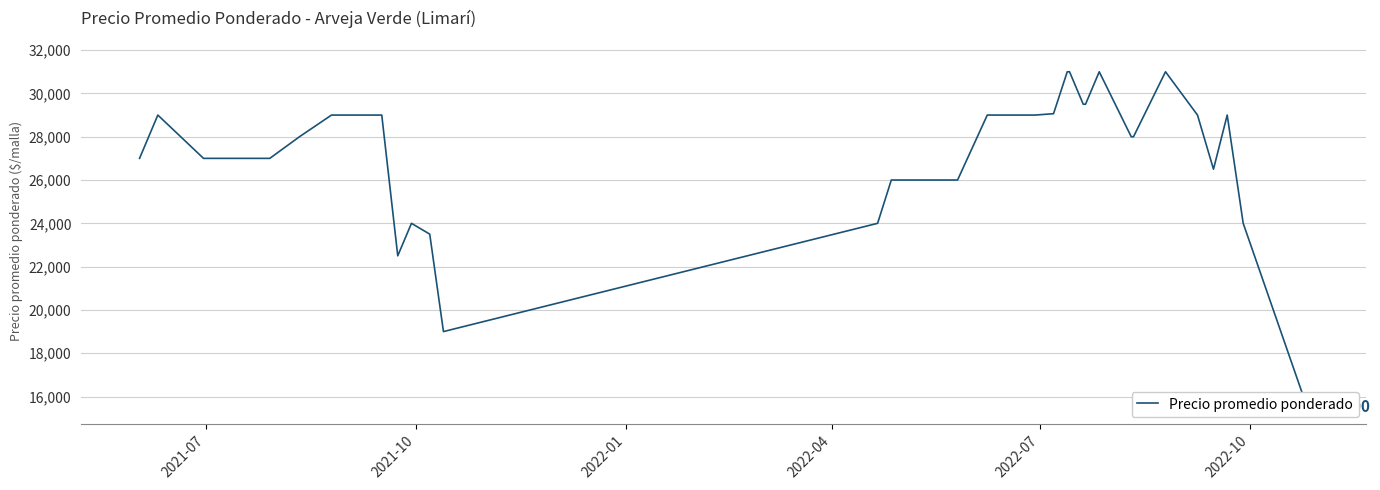

How many points are lower than both their immediate neighbors (excluding endpoints)?

3